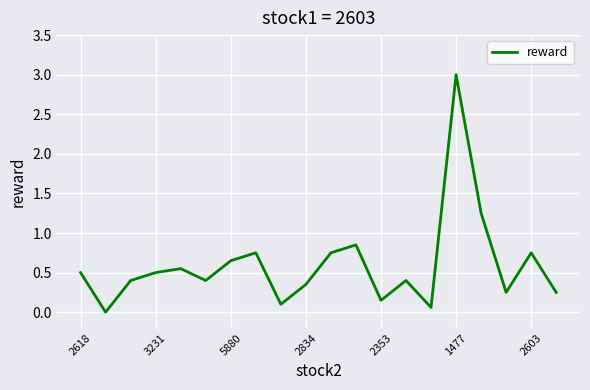

What is the difference between the maximum and minimum values?

3.0